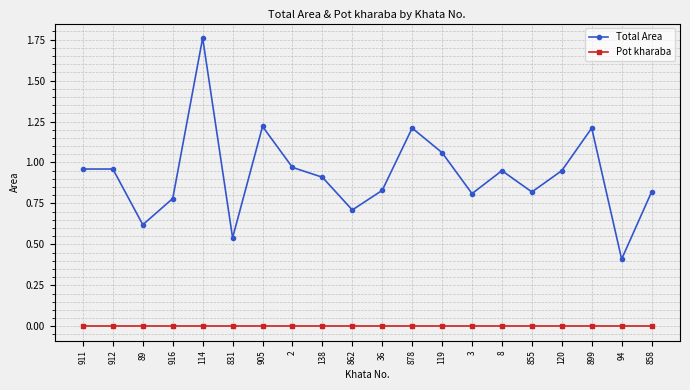

Which series has the largest total across all categories?

Total Area